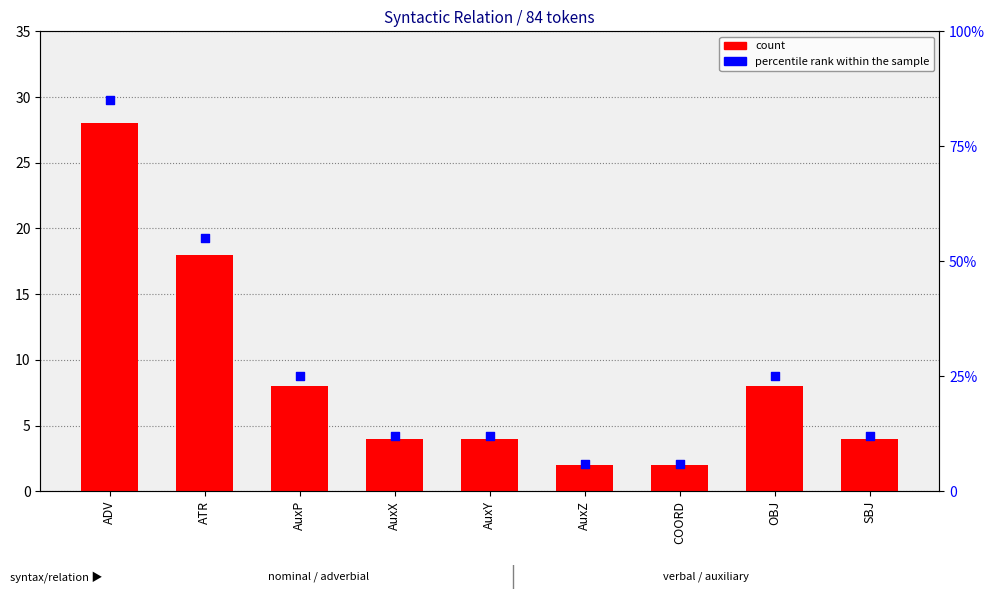

Which series has the largest total across all categories?

percentile rank within the sample